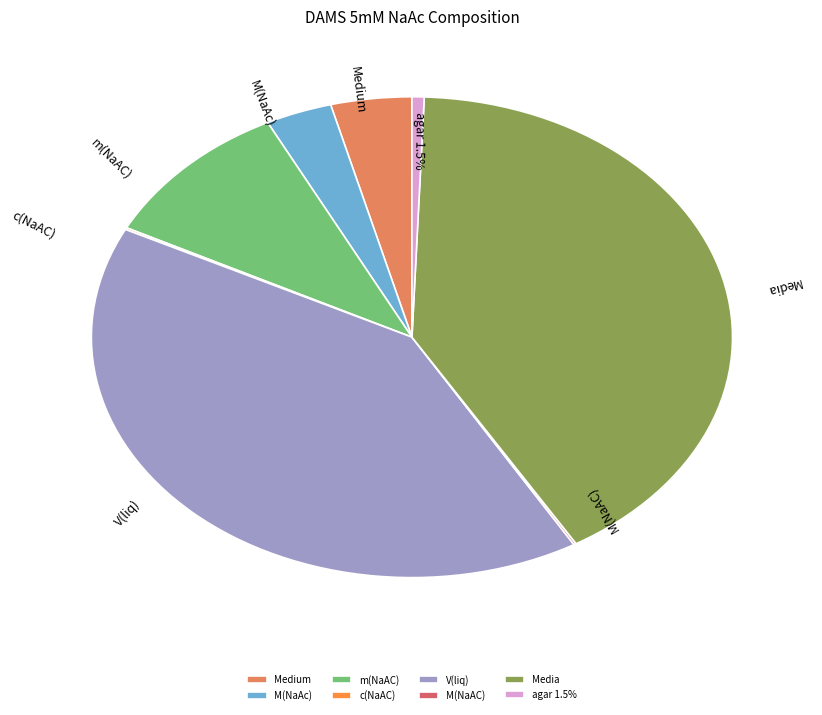

True or false: V(liq) accounts for 35% of the total.

False